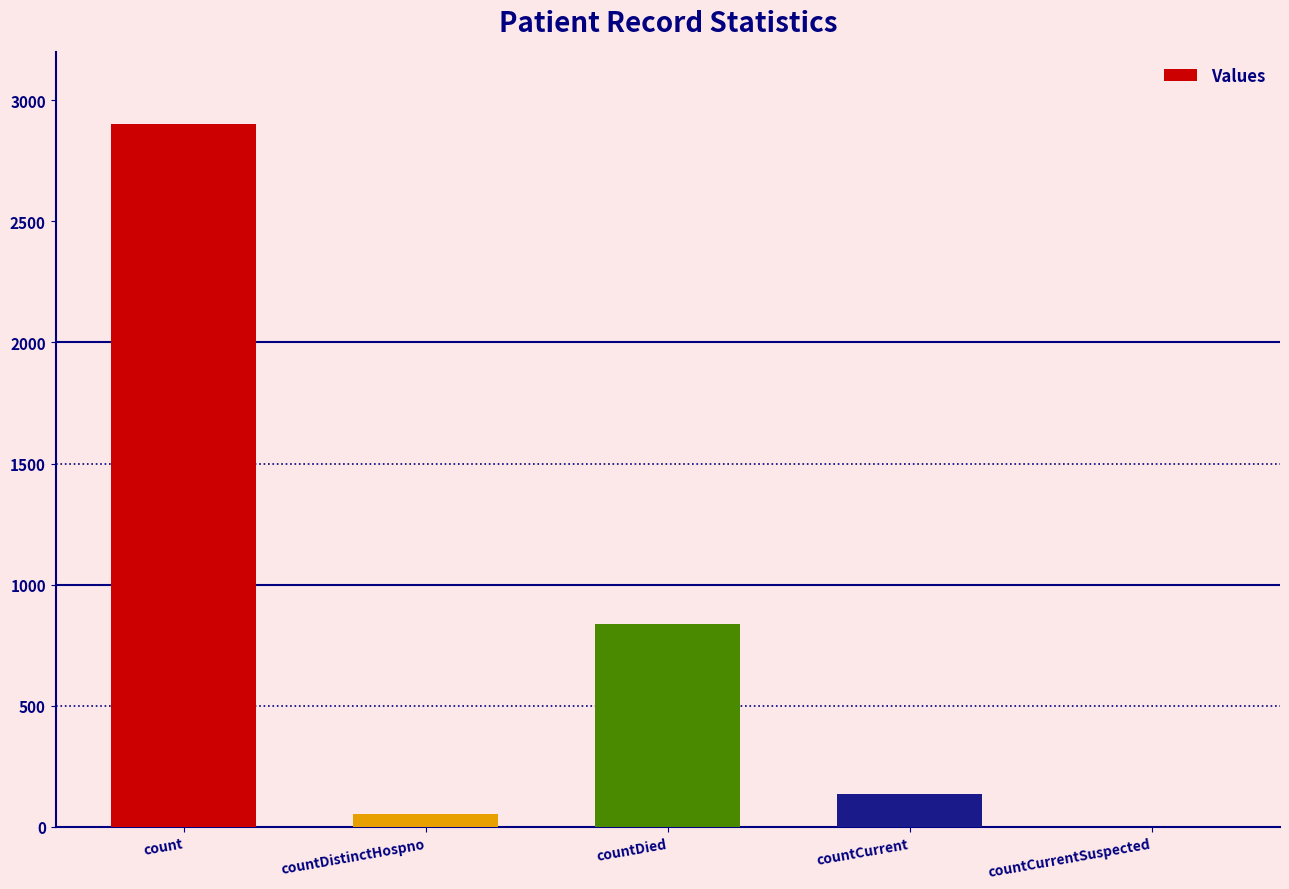

Where is the data nearest to the value 1450?

countDied